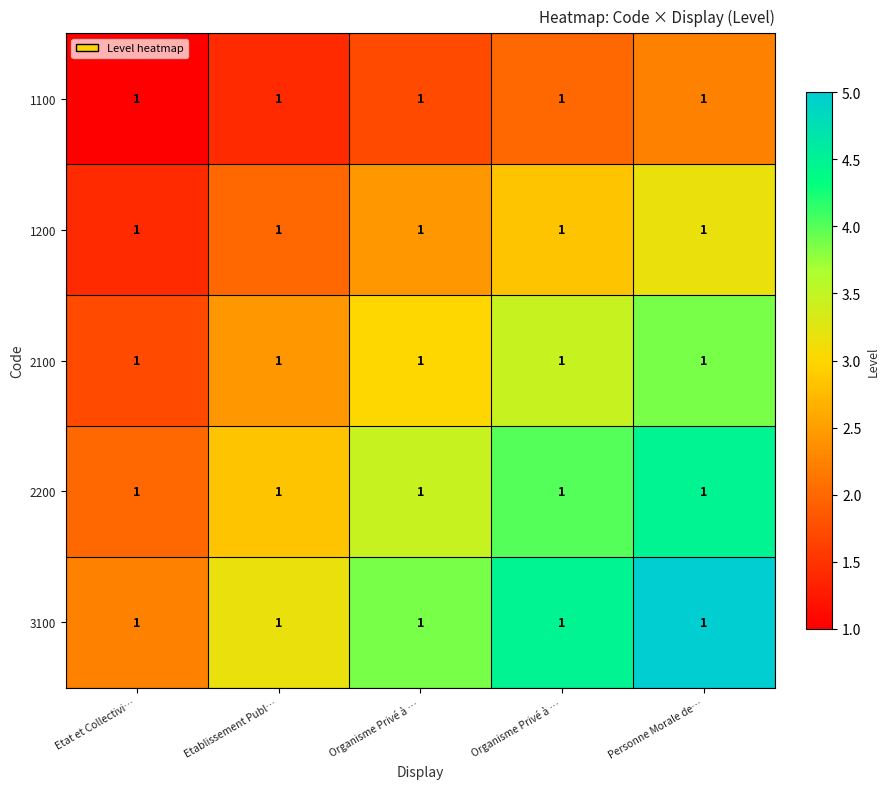

What is the sum of all 1200 values?

11.9